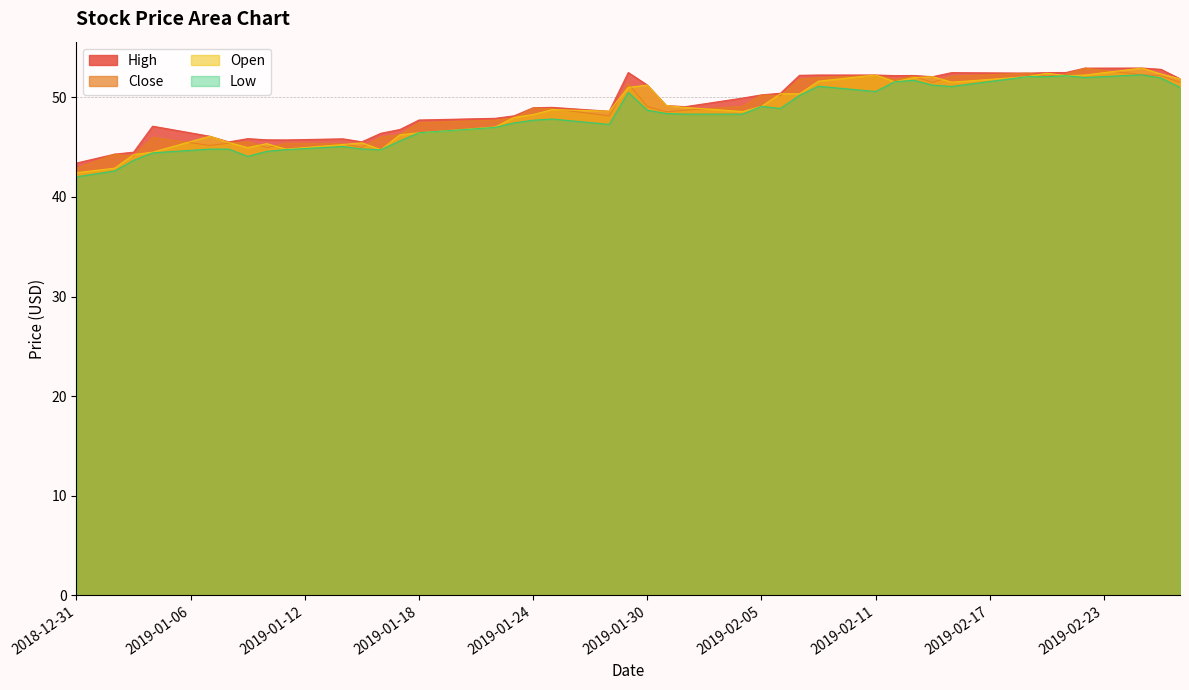

What is the minimum value shown in the chart?

42.0